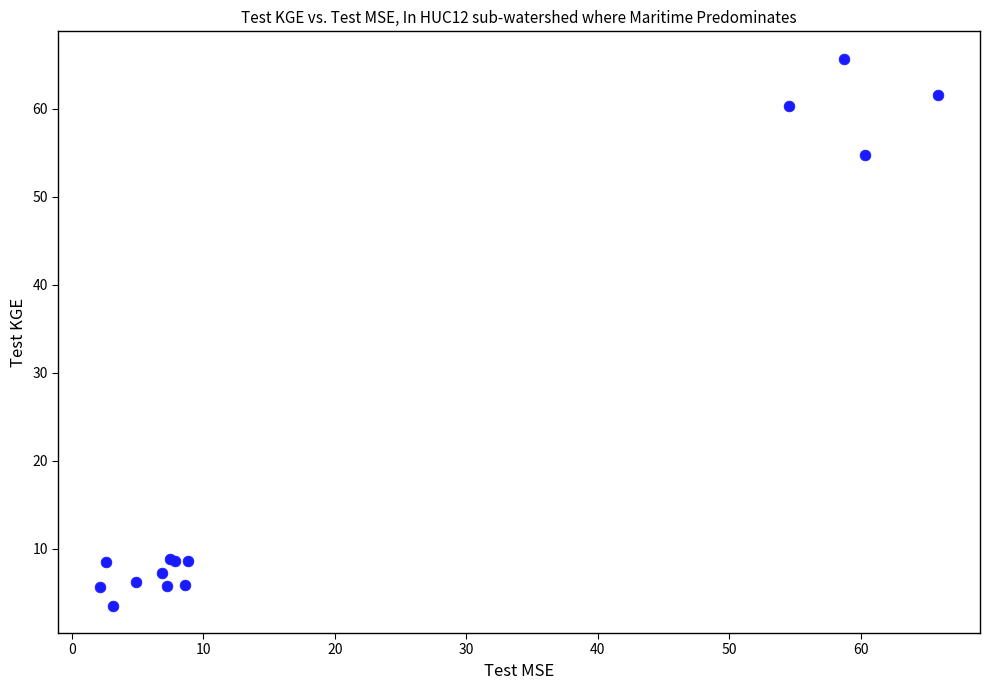

What Y value in the scatter plot is closest to 34?

54.7